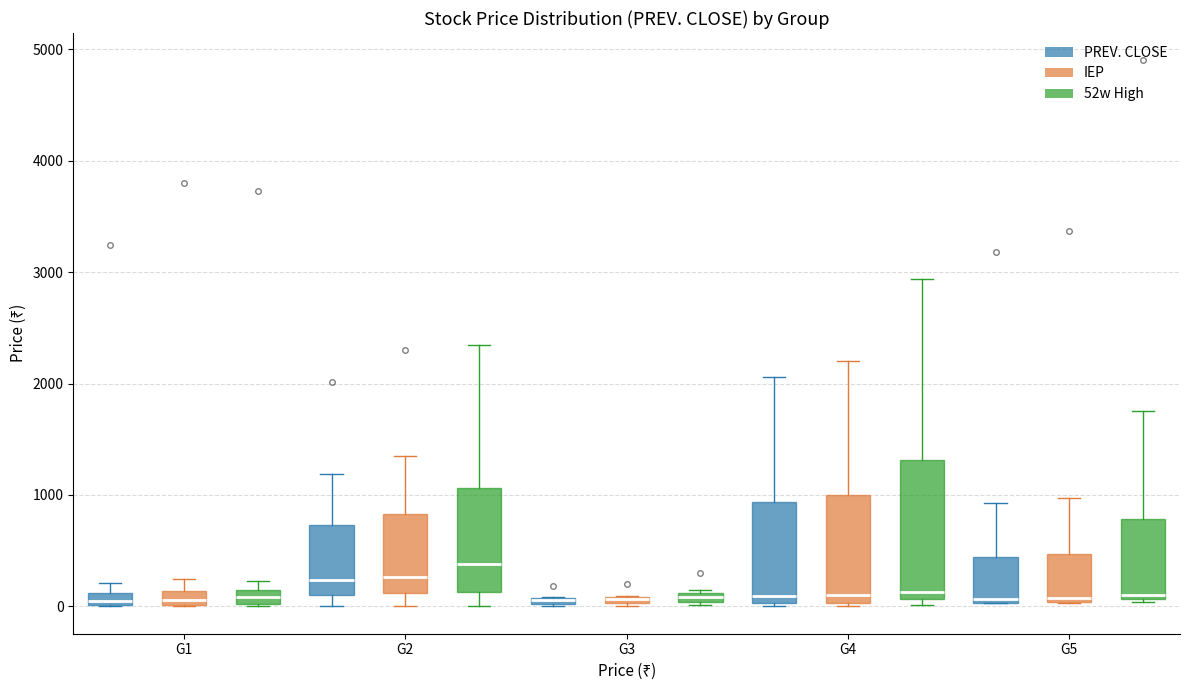

Where is the upper edge of the box for G3 (IEP) on the y-axis? The values are not printed on the chart, so give them approximately, as read against the axis.

100